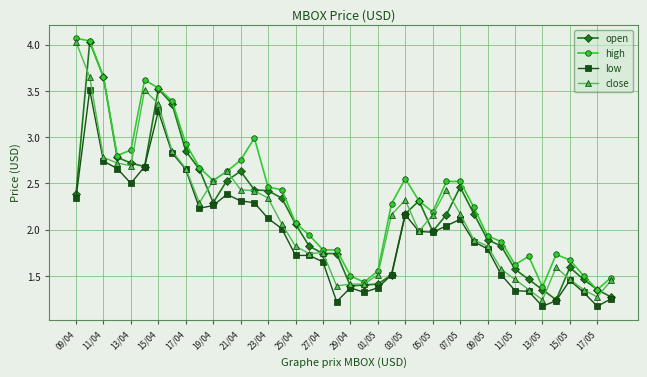

True or false: open has more than 1 points higher than both neighbors.

True